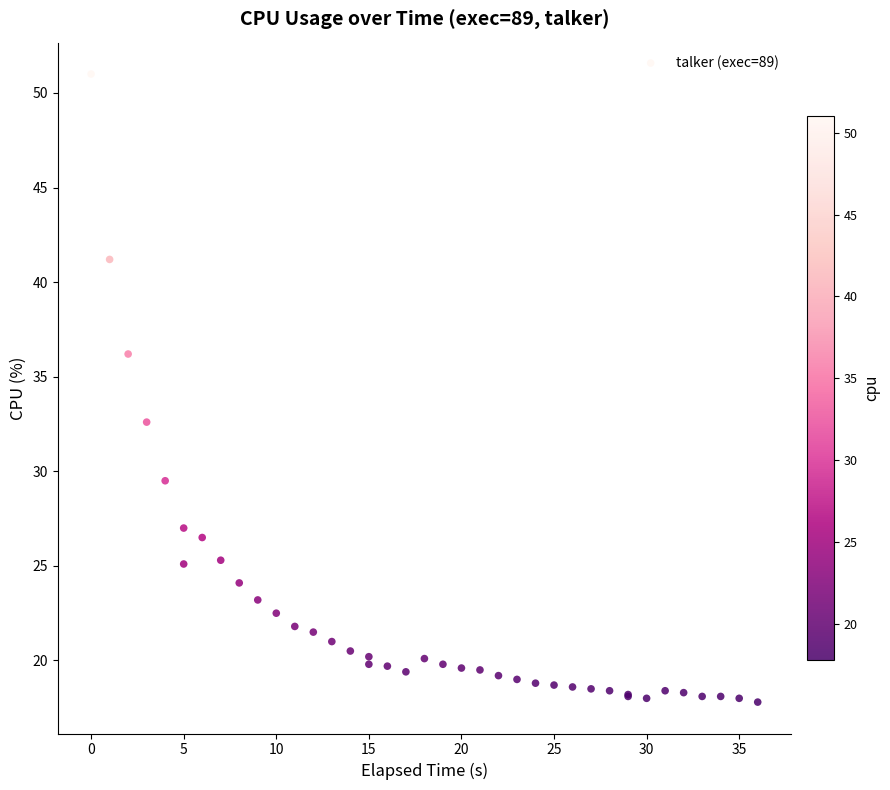

What Y value in the scatter plot is closest to 34?

32.6